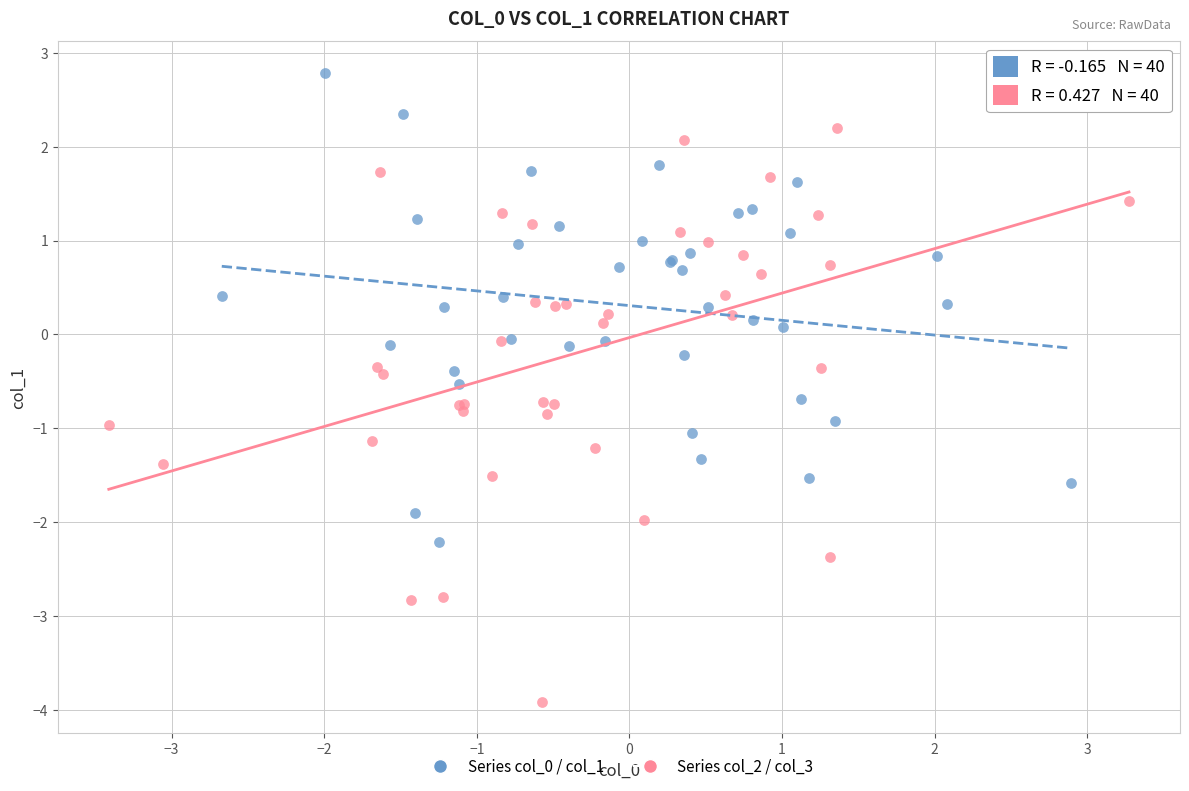

Which series has the widest spread of Y values?

Series col_2 / col_3